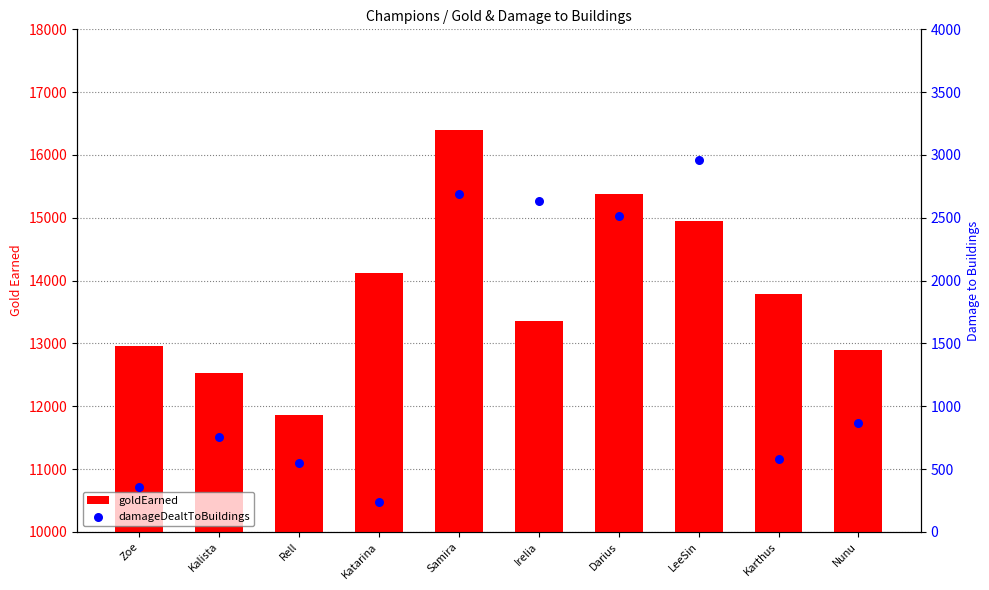

At which category is the sum across all series the highest?

Samira